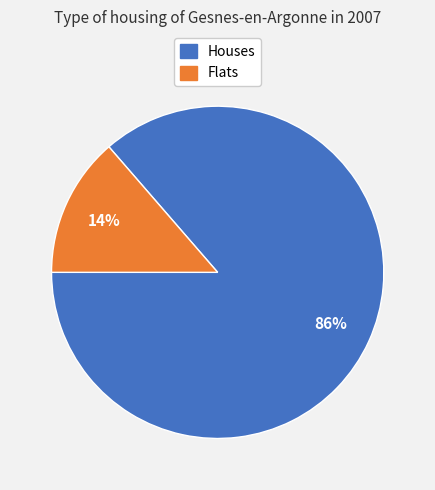

To the nearest percent, what is the combined percentage of Flats and Houses?

100%